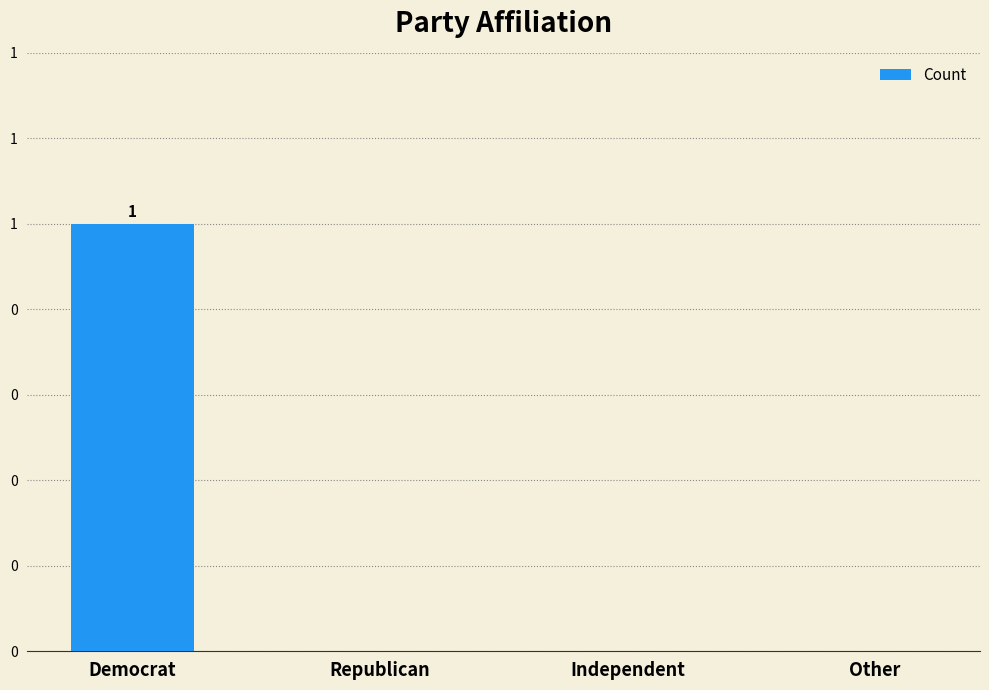

Are the bars horizontal?

No